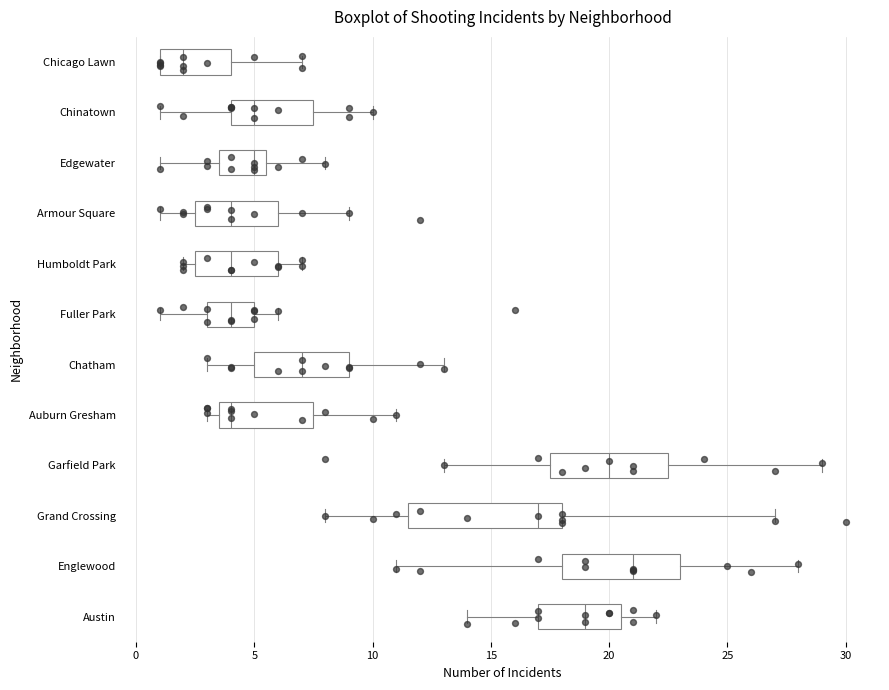

Which box is the widest, from its left edge to its right edge?

Grand Crossing